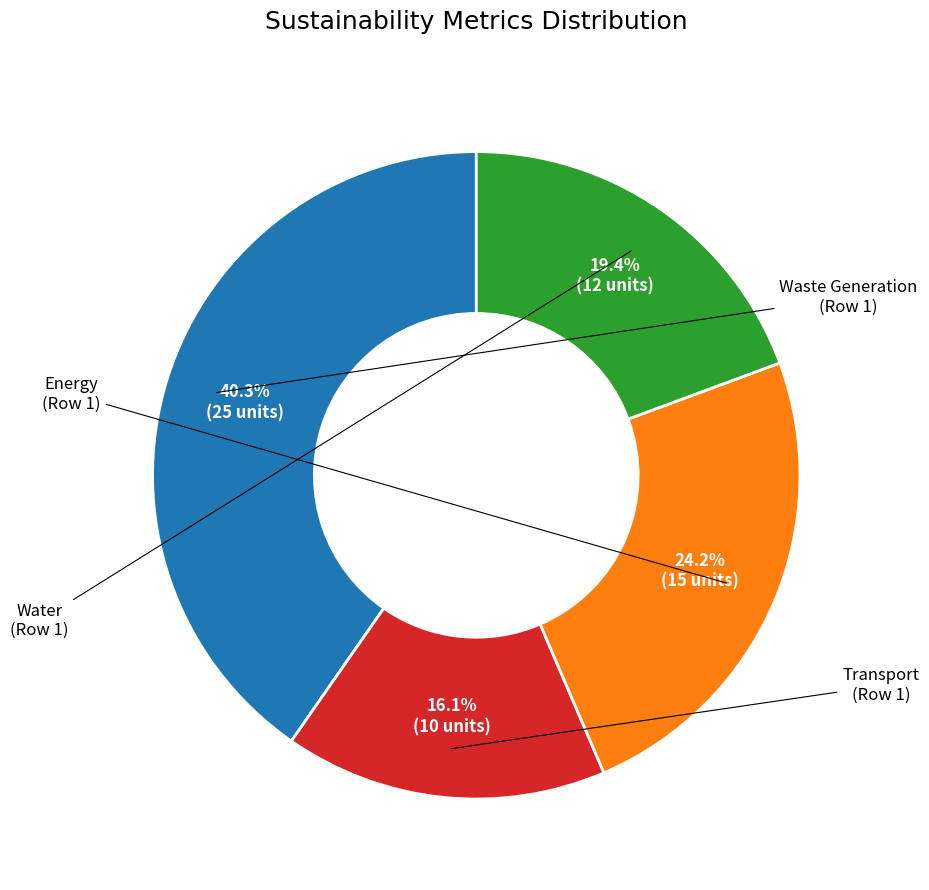

Does any single category account for the majority?

No